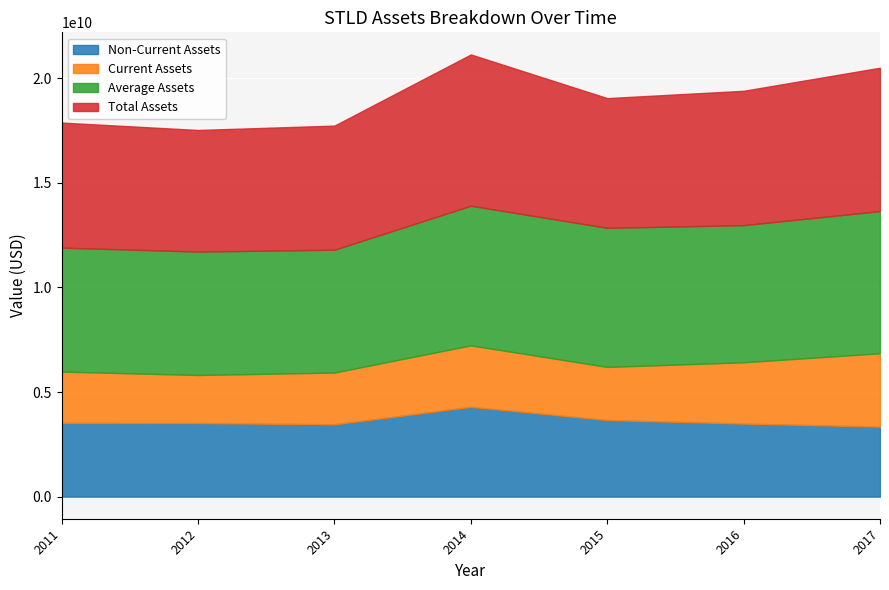

Reading right to left, list all the values displayed in this chart.

assetsnc: 2017-12-31=3347390000	2016-12-31=3494057000	2015-12-31=3664141000	2014-12-31=4294897000	2013-12-31=3459372000	2012-12-31=3519191000	2011-12-31=3523968000
assetsc: 2017-12-31=3508342000	2016-12-31=2929675000	2015-12-31=2537941000	2014-12-31=2938262000	2013-12-31=2473634000	2012-12-31=2296225000	2011-12-31=2455258000
assetsavg: 2017-12-31=6797658500	2016-12-31=6558153000	2015-12-31=6651806000	2014-12-31=6677625250	2013-12-31=5874948750	2012-12-31=5901484750	2011-12-31=5927691250
assets: 2017-12-31=6855732000	2016-12-31=6423732000	2015-12-31=6202082000	2014-12-31=7233159000	2013-12-31=5933006000	2012-12-31=5815416000	2011-12-31=5979226000